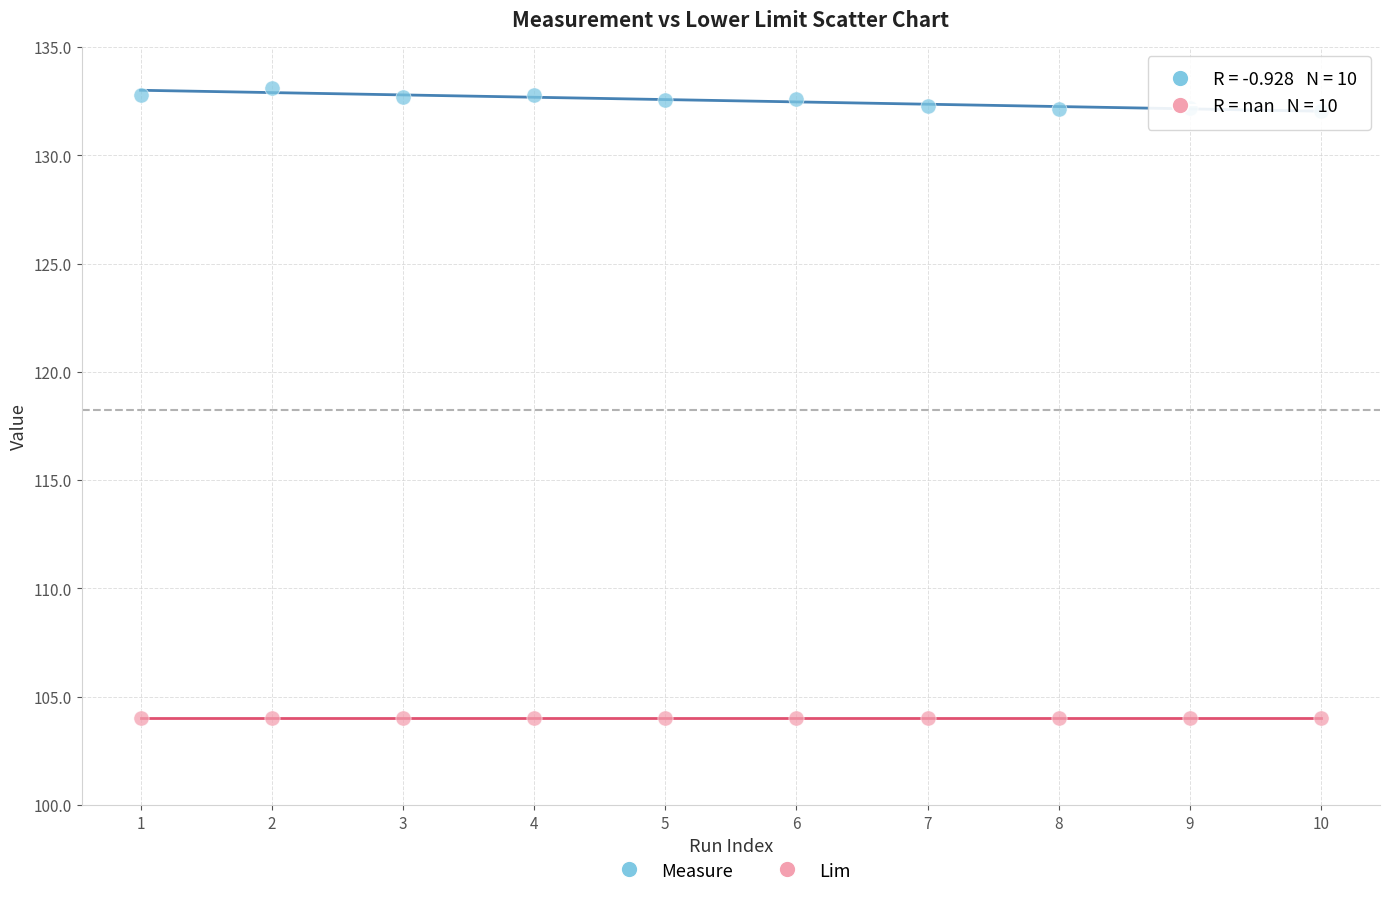

Which series contains the highest Y value?

Measure